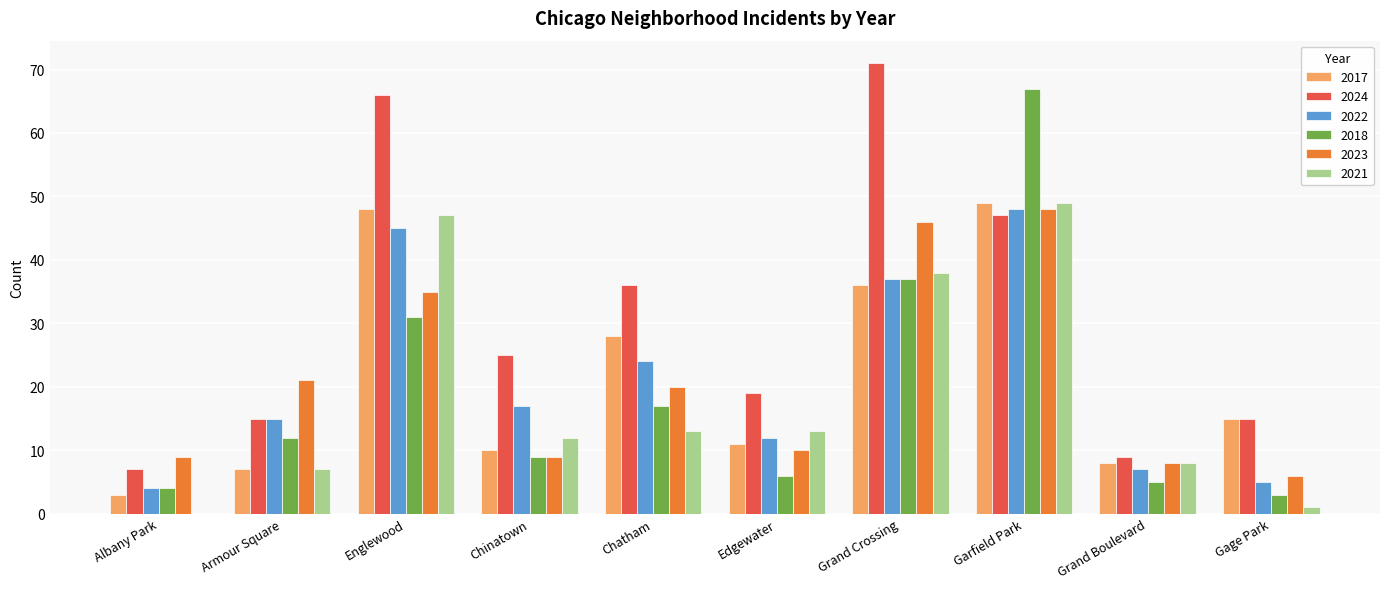

True or false: 2022 has a value of 48 at Garfield Park.

True